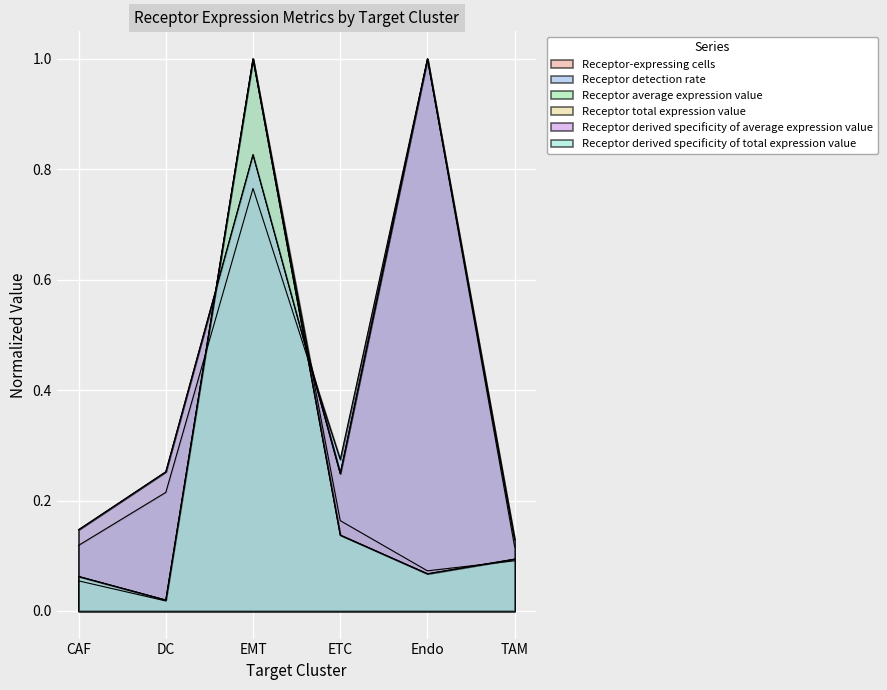

What is the spread (max minus min) of values at CAF?

0.1